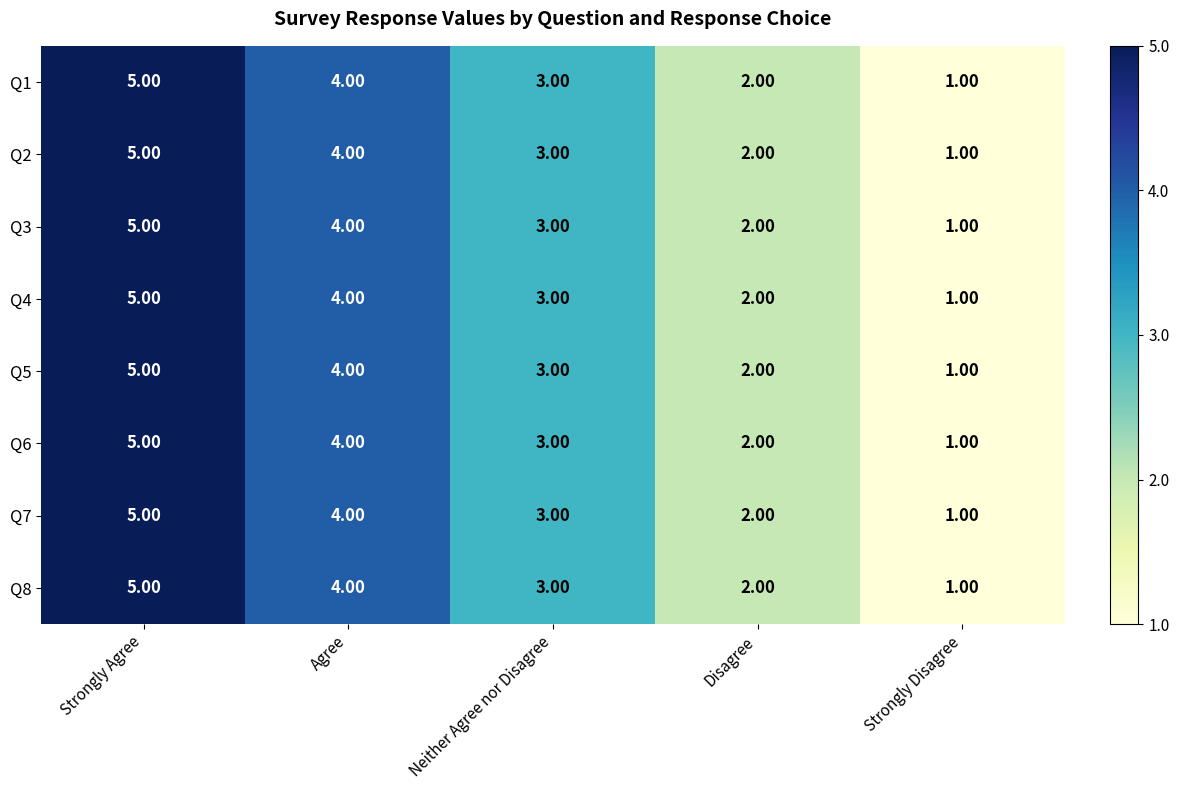

How many distinct data groups are displayed?

8